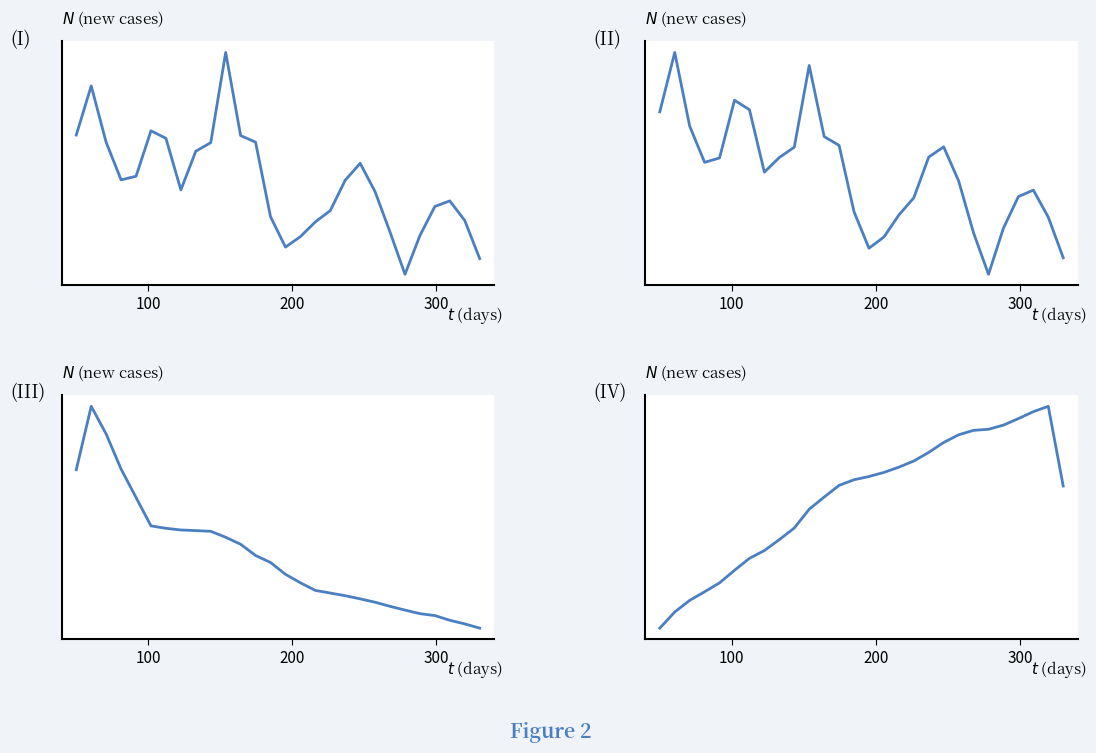

Is it true that (III) equals 63982.2 at 300?

False